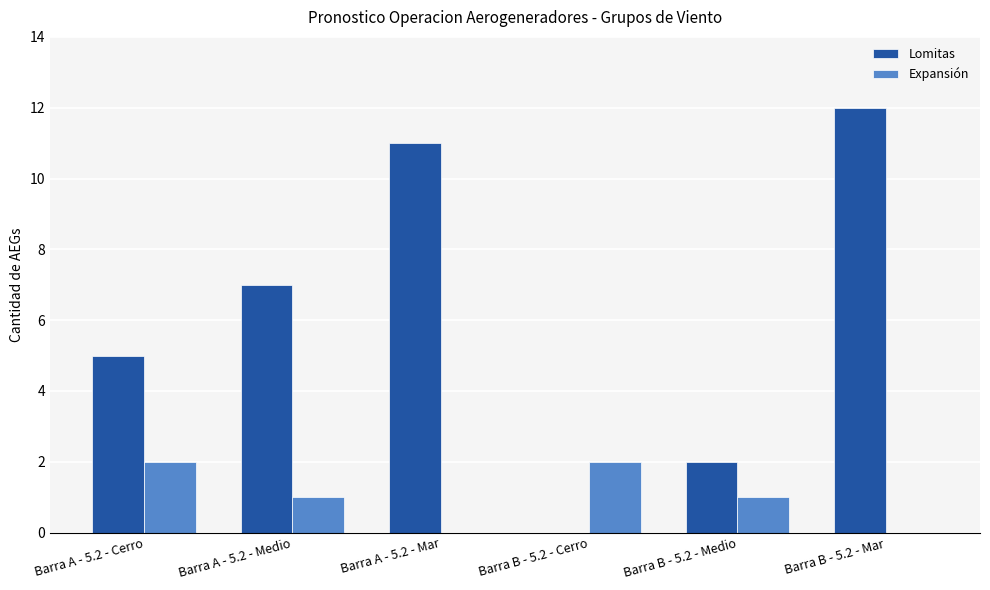

What is the sum of the Lomitas values at Barra A - 5.2 - Mar and Barra B - 5.2 - Mar?

23